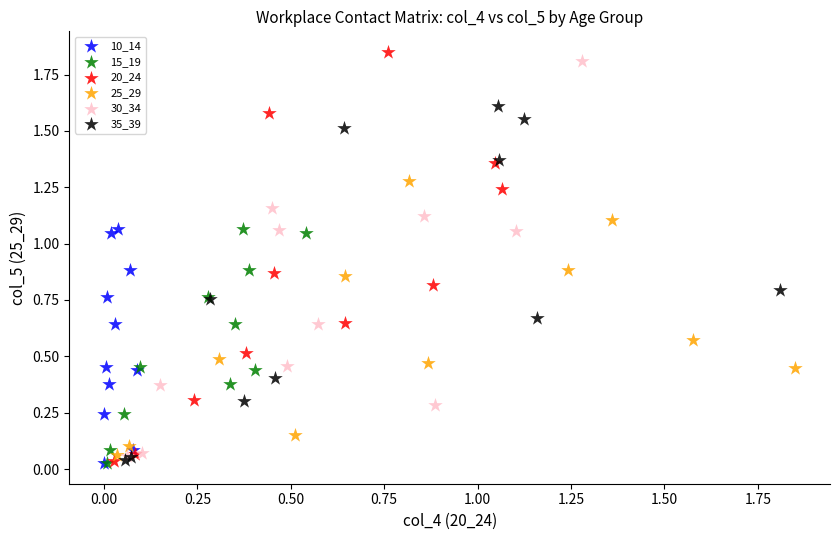

Which series contains the highest Y value?

20_24